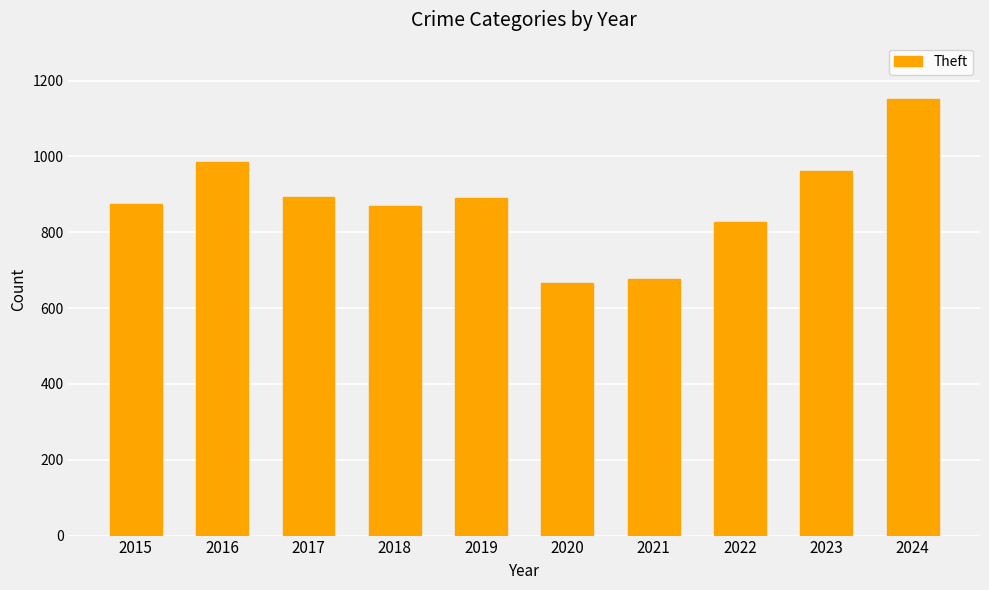

Is it true that the value at 2024 is 1986?

False